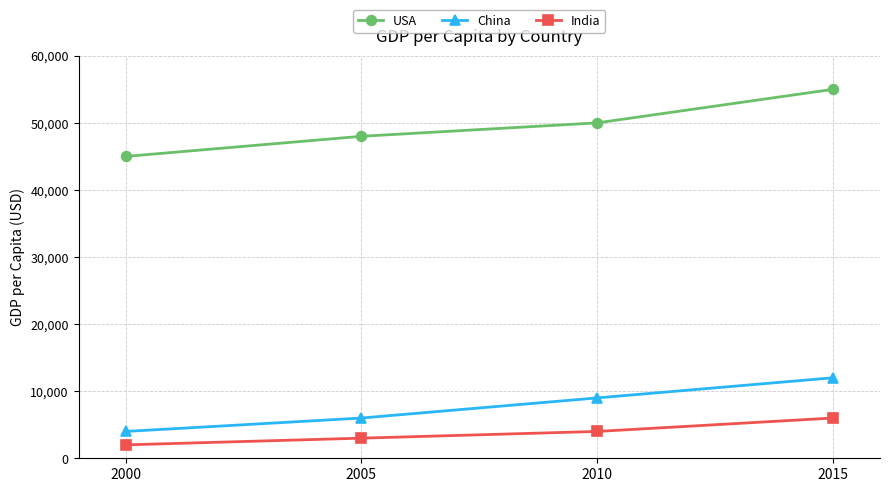

At how many categories does at least one series exceed 42208?

4